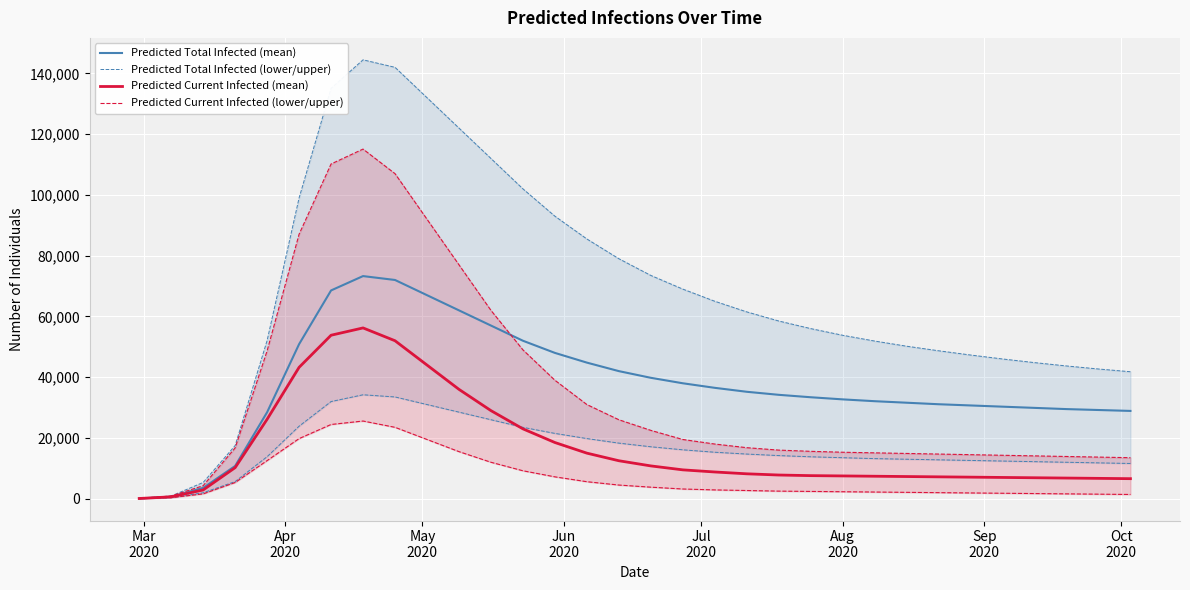

What is the highest value of the Predicted Current Infected (mean) series?

56219